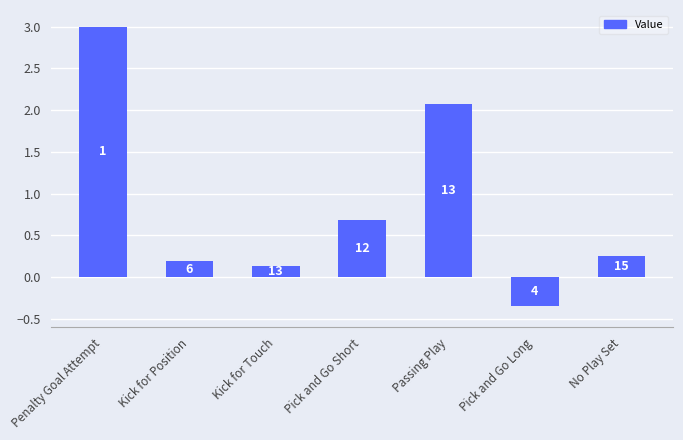

Is it true that the value at No Play Set is 0.2?

True